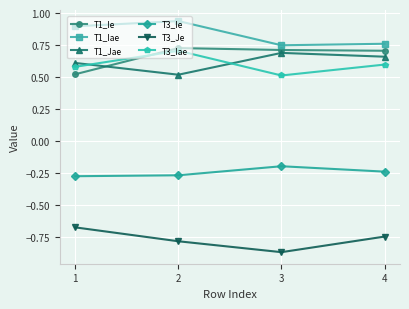

What are all the series names shown in the legend?

T1_Ie, T1_Iae, T1_Jae, T3_Ie, T3_Je, T3_Iae